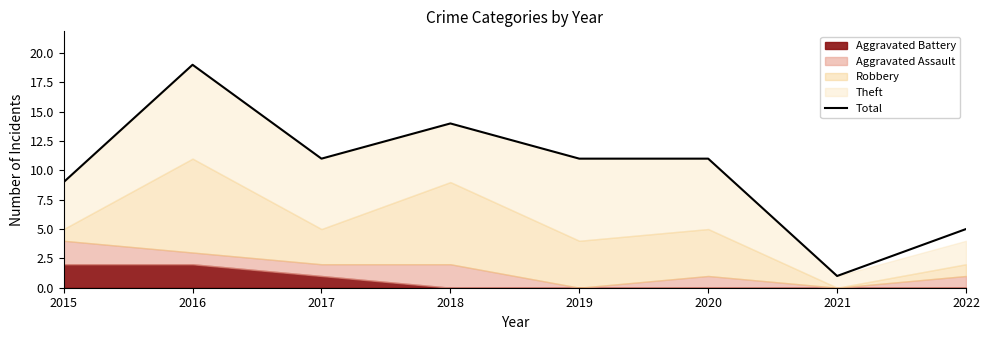

What is the smallest value displayed?

1